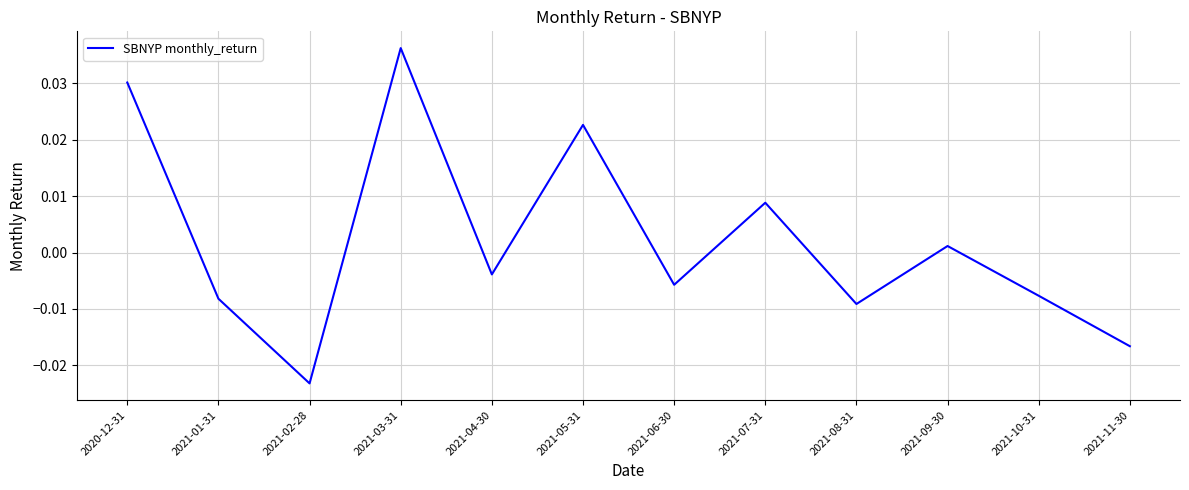

What position from the left is 2021-10-31?

11